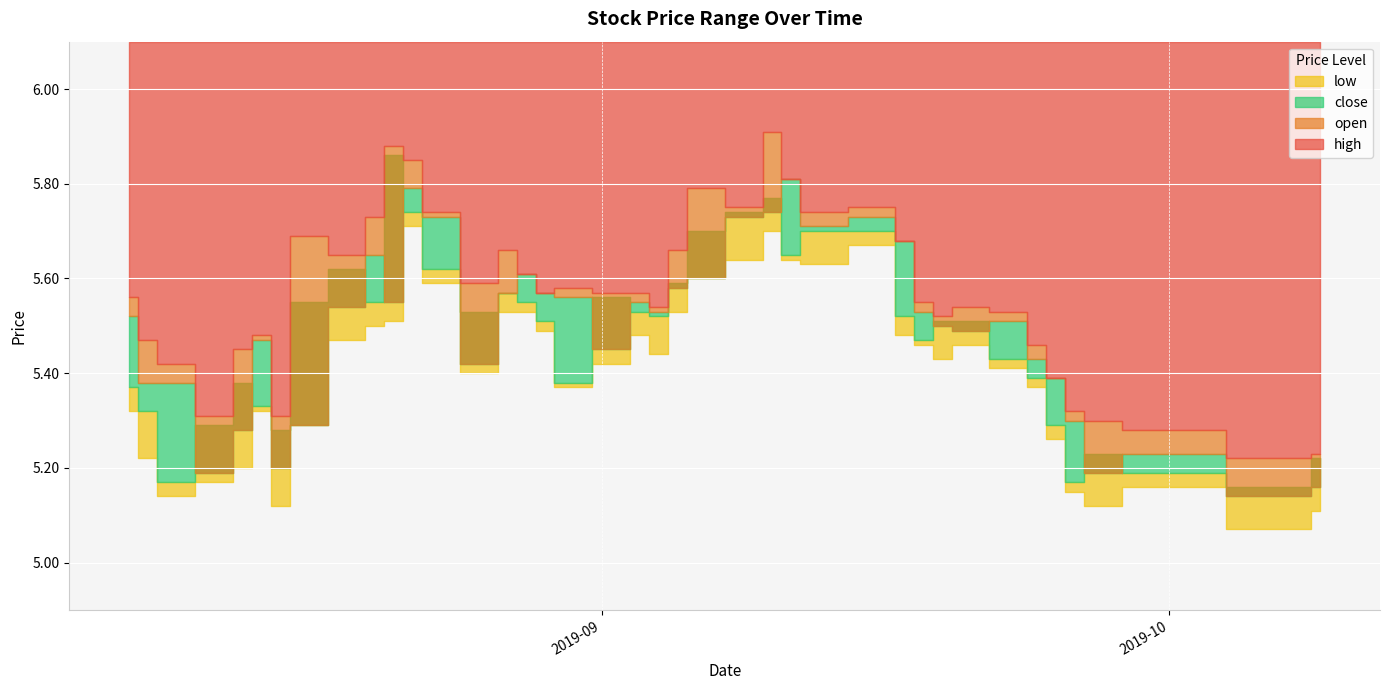

At which category is the sum across all series the highest?

2019-09-10